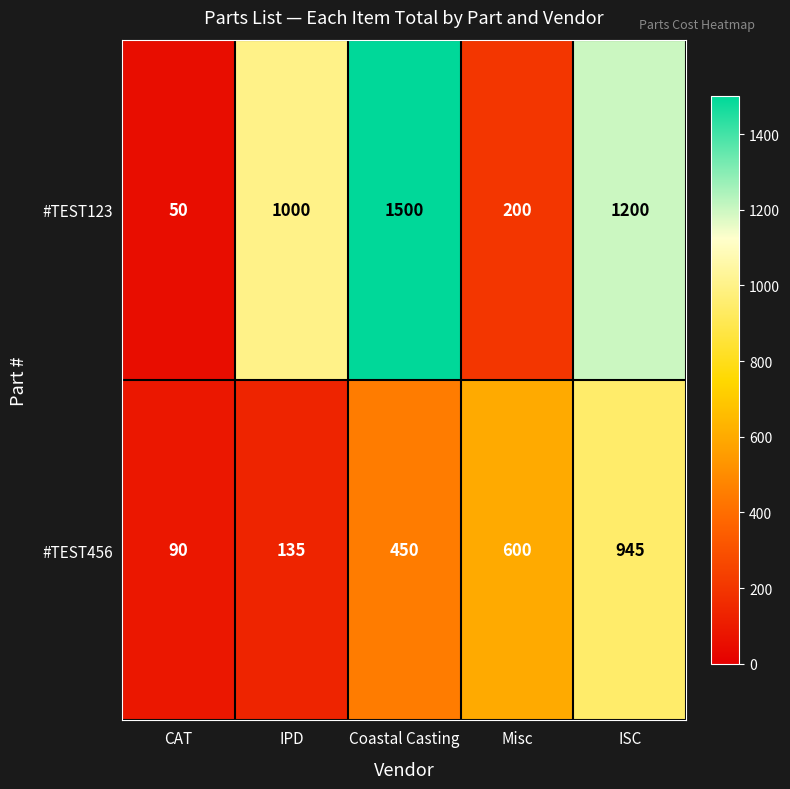

What is the total value across all series at Coastal Casting?

1950